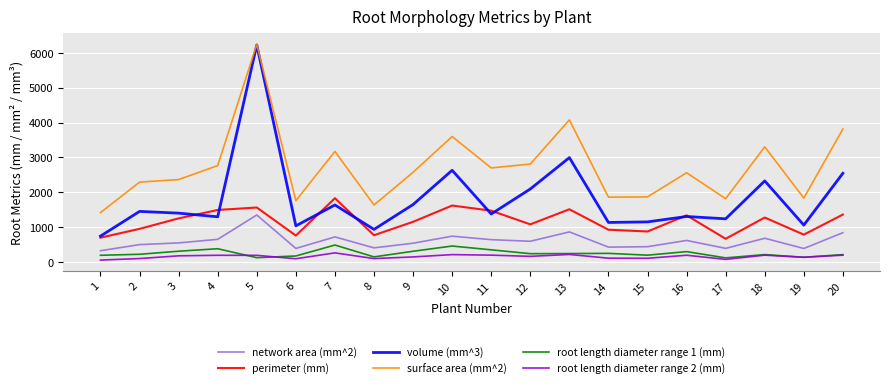

True or false: root length diameter range 2 (mm) and volume (mm^3) cross at least once.

False